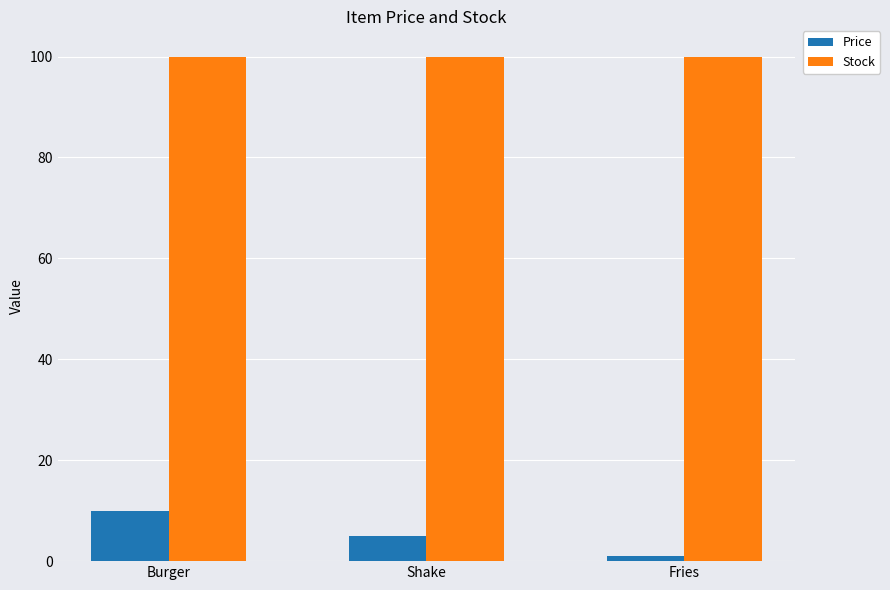

List the labels in order of Price value, largest first.

Burger, Shake, Fries